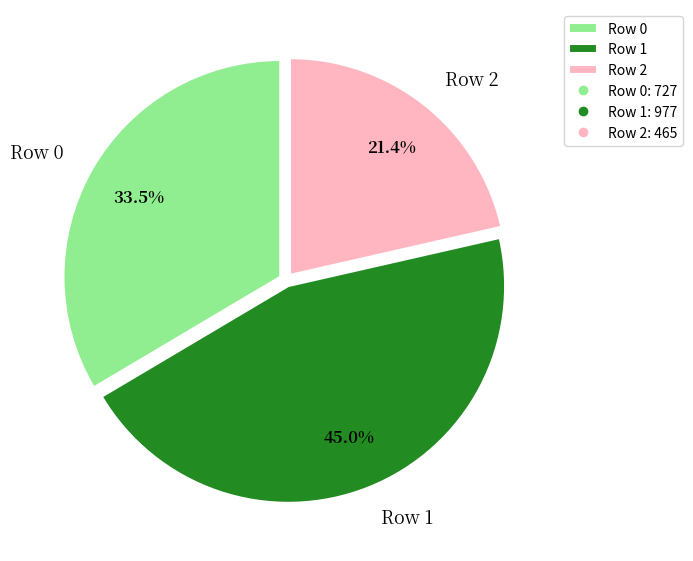

Count the number of slices in the pie.

3